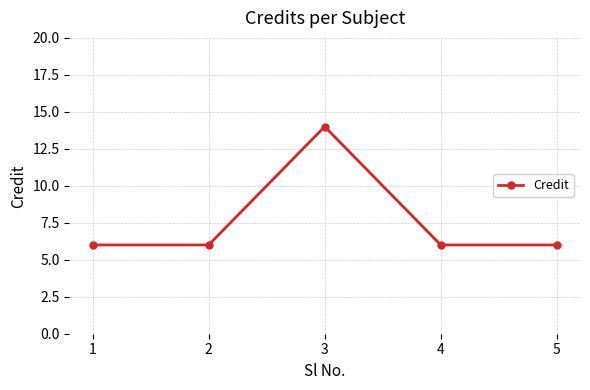

What is the difference between the values at 3 and 2?

8